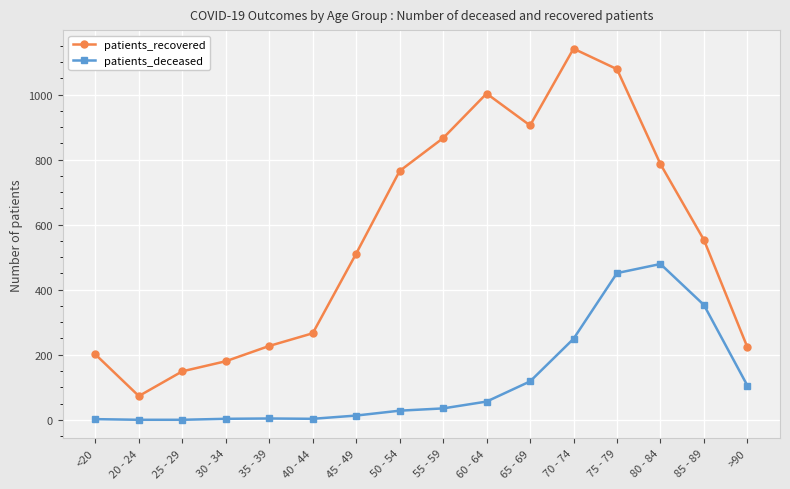

Does the chart display data point markers on the line(s)?

Yes